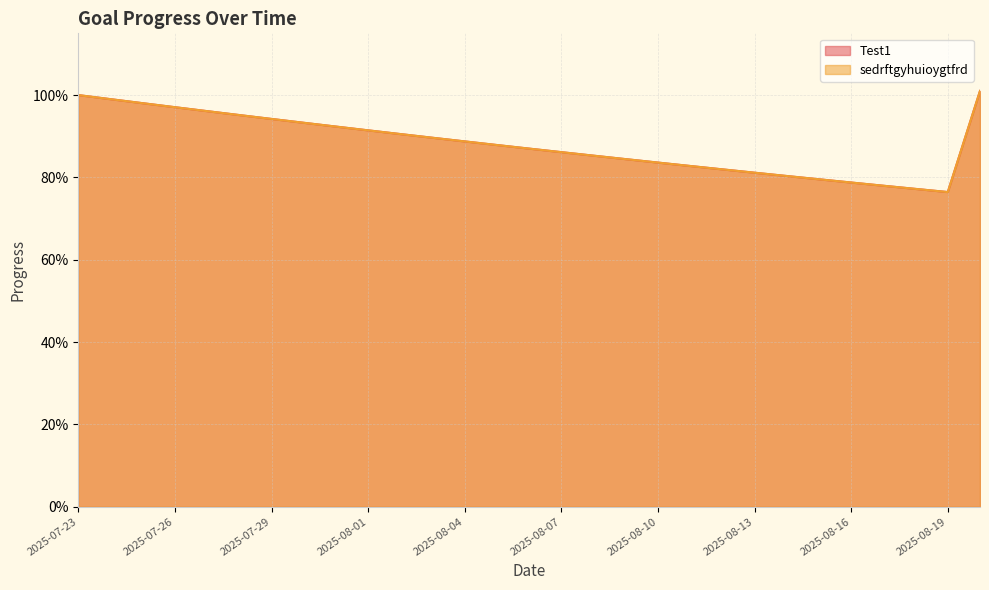

Count the number of data series in this chart.

2